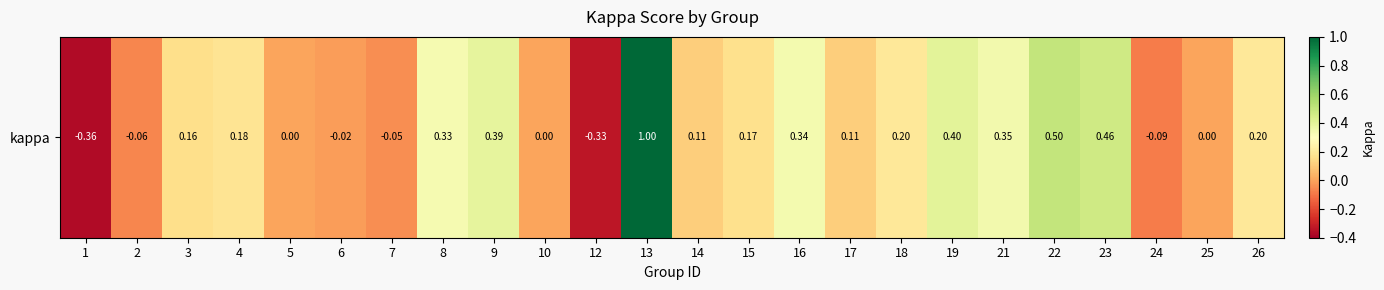

How many data points does each series have?

24